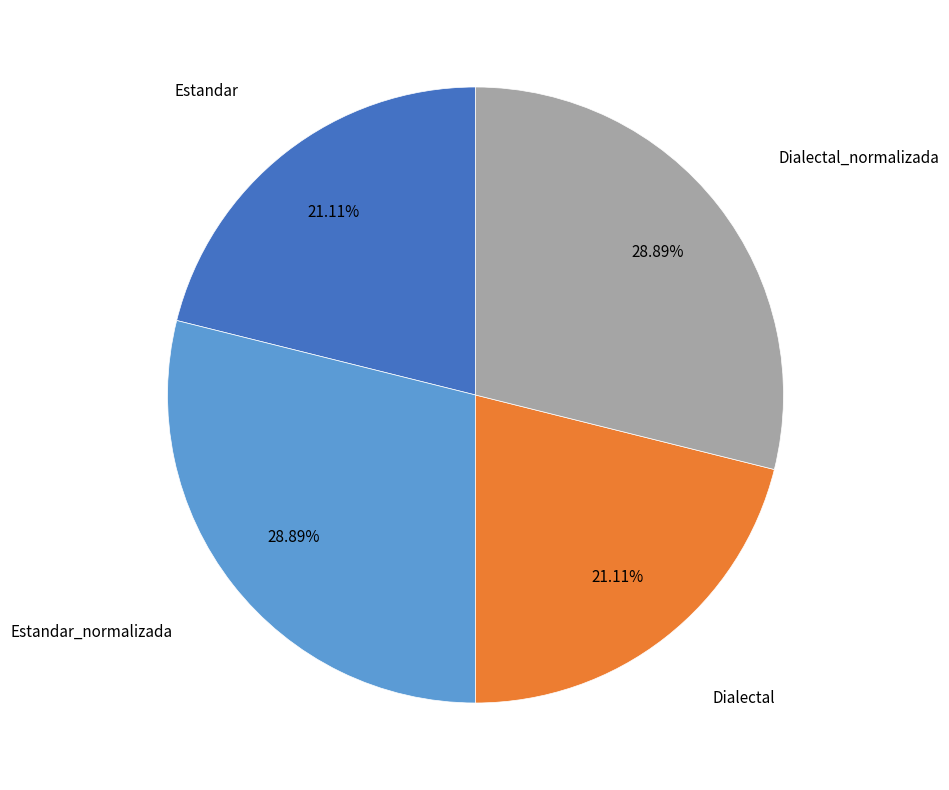

Count the number of slices in the pie.

4